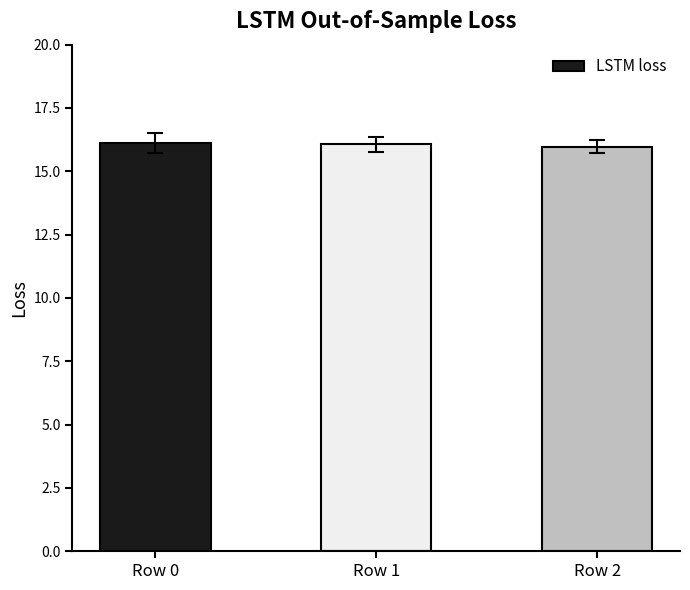

How many data points does each series have?

3